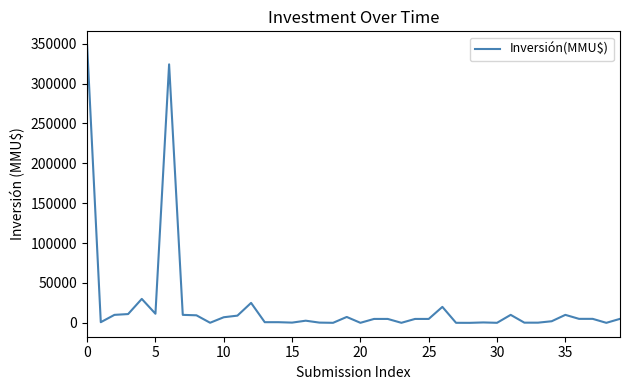

What is the difference between the maximum and minimum values?

348000